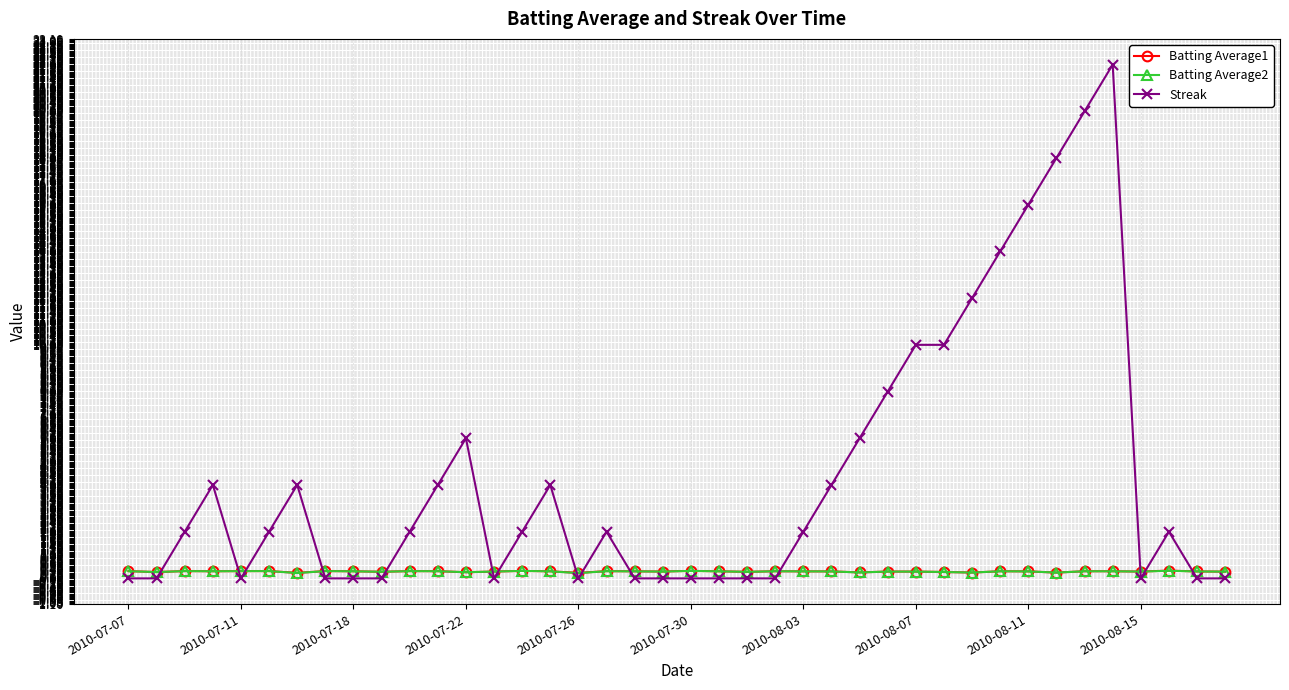

Does the chart display data point markers on the line(s)?

Yes